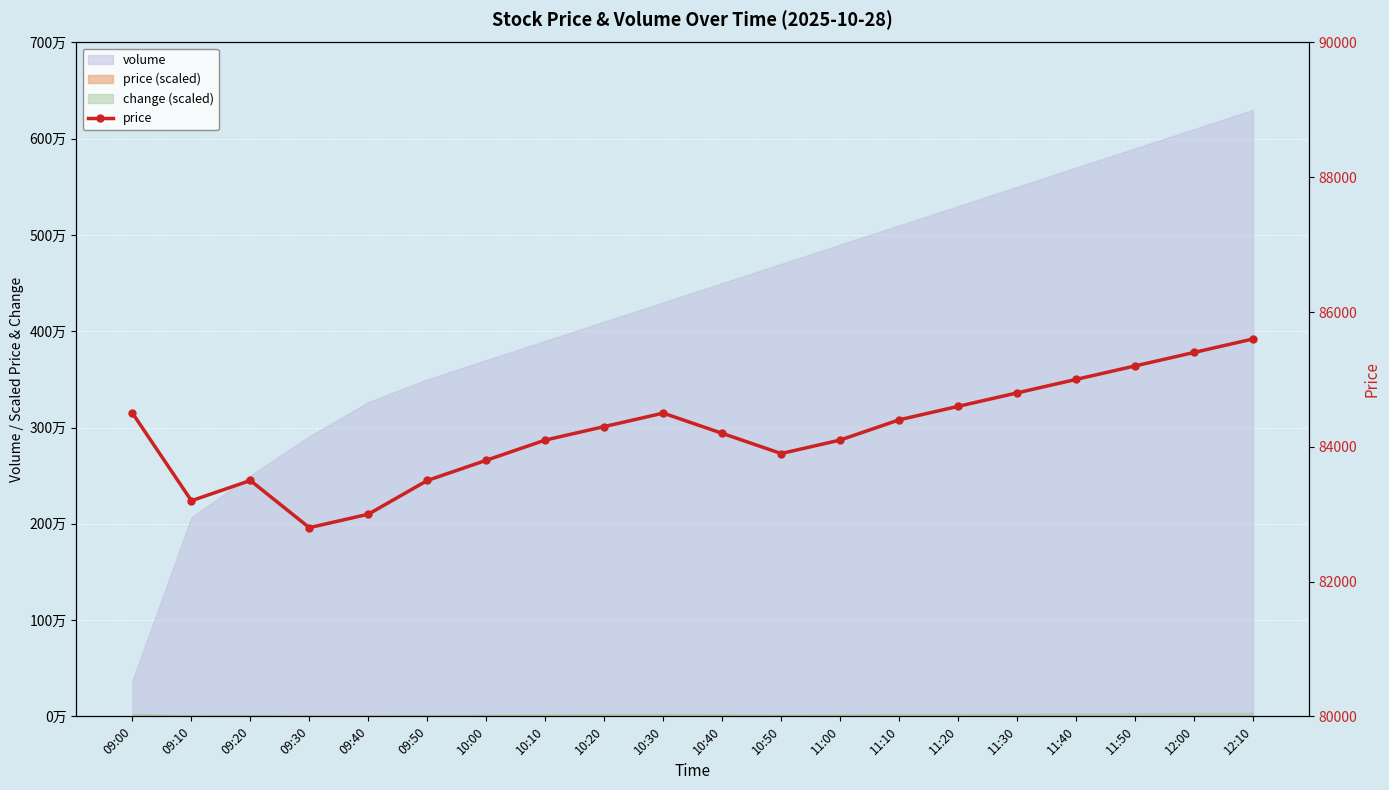

Which category has the highest value across all series?

12:10